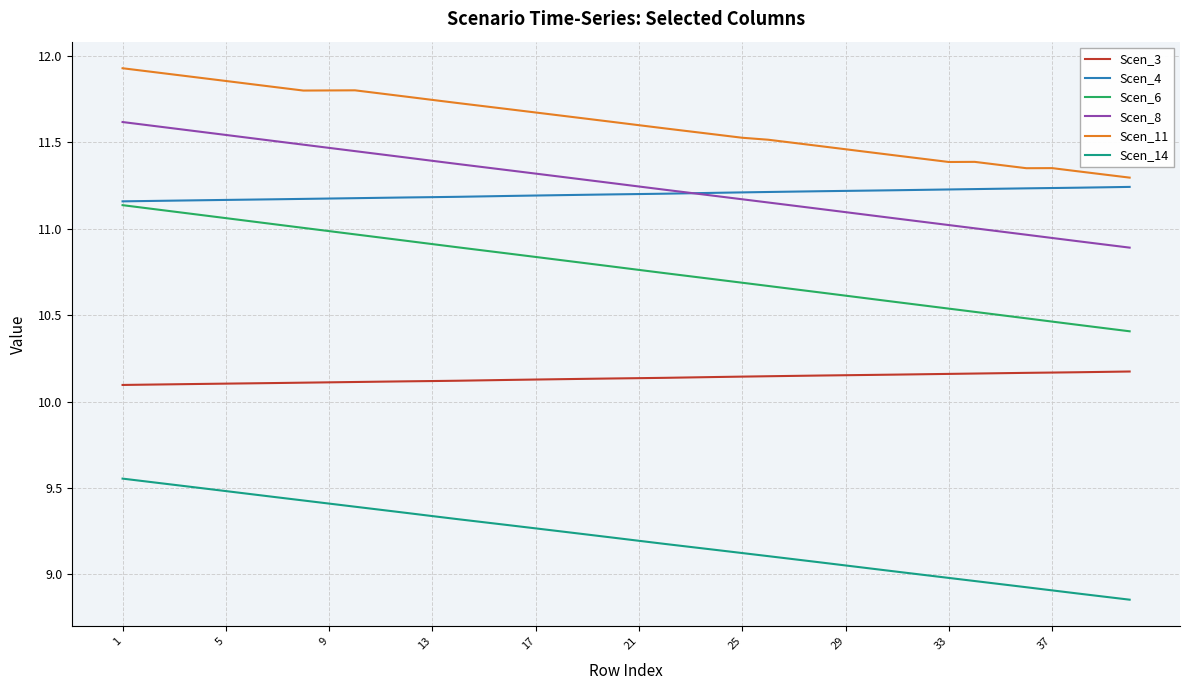

Which series has the largest total across all categories?

Scen_11